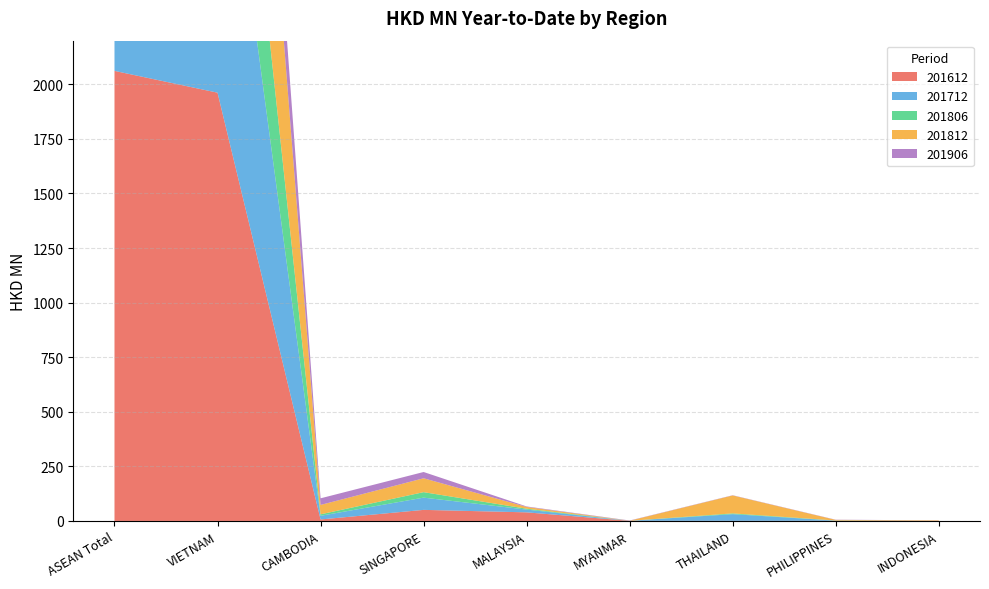

Reading left to right, list all the values displayed in this chart.

201612: 2061.6	1961.8	6.8	50.8	39.4	0.6	0.6	0.7	0.9
201712: 1704.6	1587.6	16.8	56.0	12.6	0.1	30.6	0.8	0.0
201806: 922.4	882.3	6.8	25.1	4.0	0.0	3.5	0.6	0.0
201812: 1806.4	1604.6	43.0	63.6	8.1	0.3	82.2	2.8	1.8
201906: 571.9	507.7	30.3	28.7	2.2	1.1	1.0	0.9	0.0